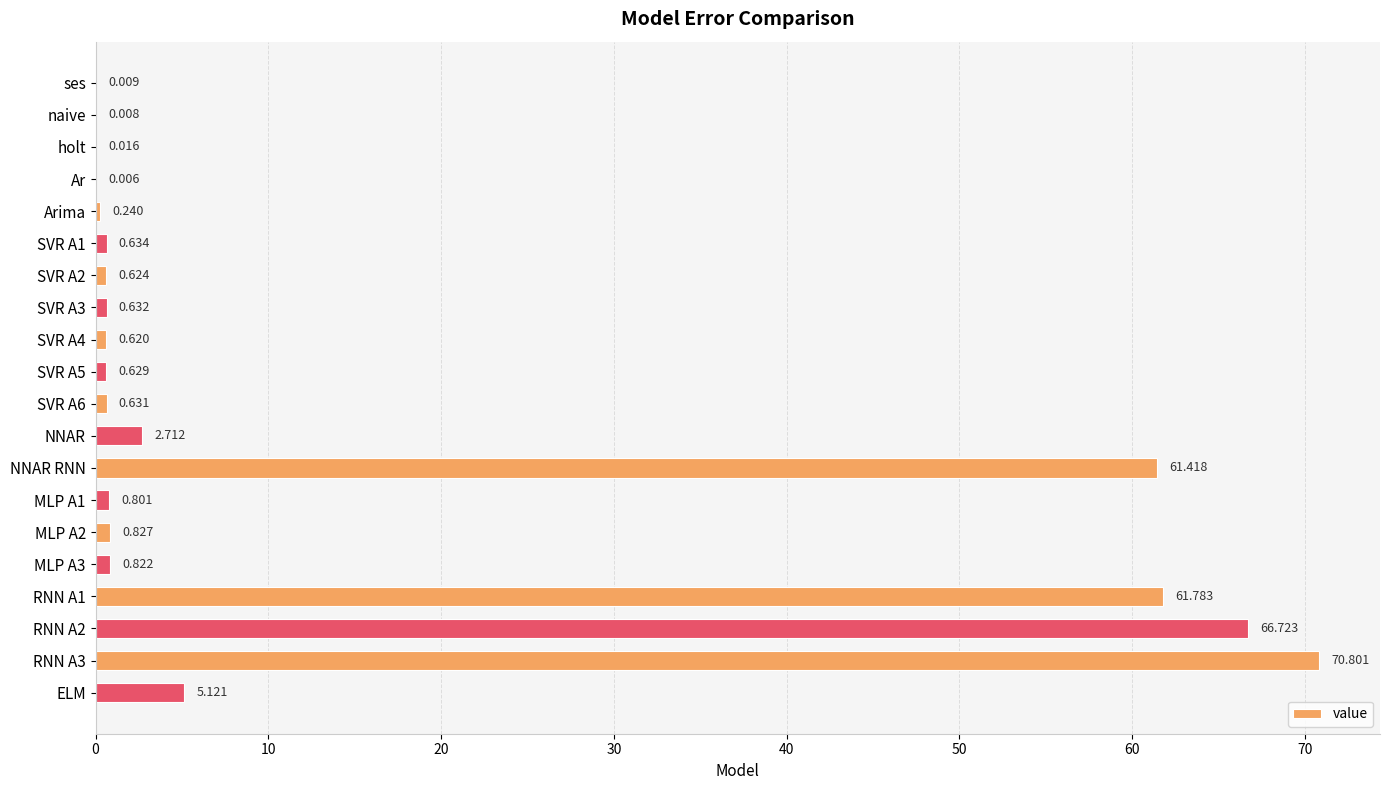

Are the bars horizontal?

Yes